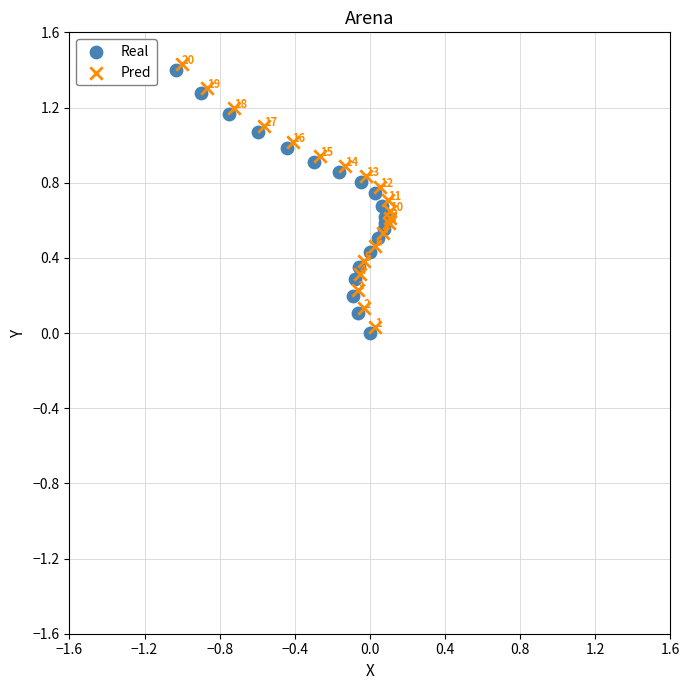

What are all the series names shown in the legend?

Real, Pred